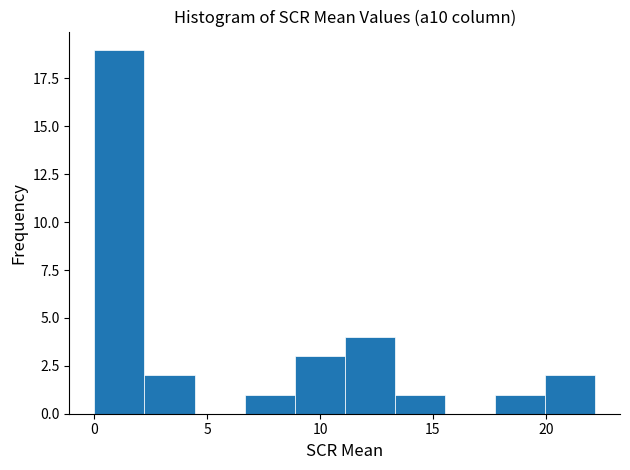

Reading left to right, transcribe this chart: for each bar, give the range it covers on the x-axis and its height. Neither the bar edges nor the heights are printed on the chart, so give them approximately, as read against the axes.

0.0 to 2.0: 19
2.0 to 4.5: 2
4.5 to 6.5: 0
6.5 to 9.0: 1
9.0 to 11.0: 3
11.0 to 13.5: 4
13.5 to 15.5: 1
15.5 to 17.5: 0
17.5 to 20.0: 1
20.0 to 22.0: 2